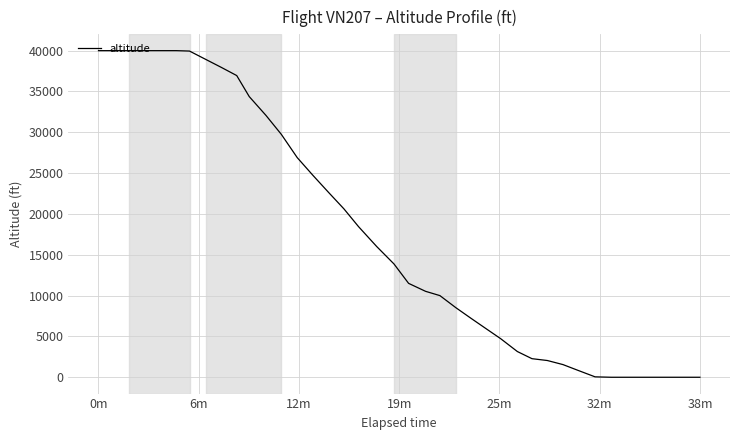

What is the difference between the maximum and minimum values?

40000